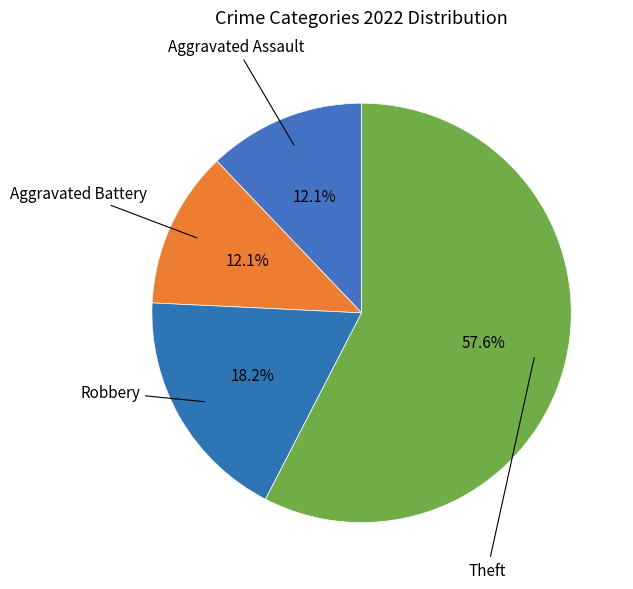

What is the total percentage of Theft and Robbery?

75.8%